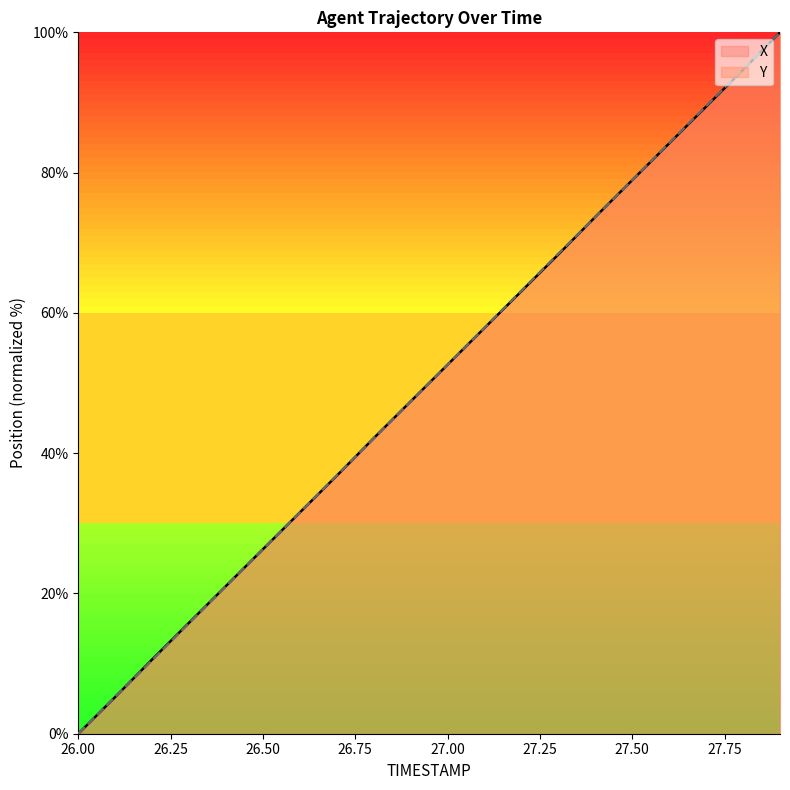

Does the chart display data point markers on the line(s)?

No